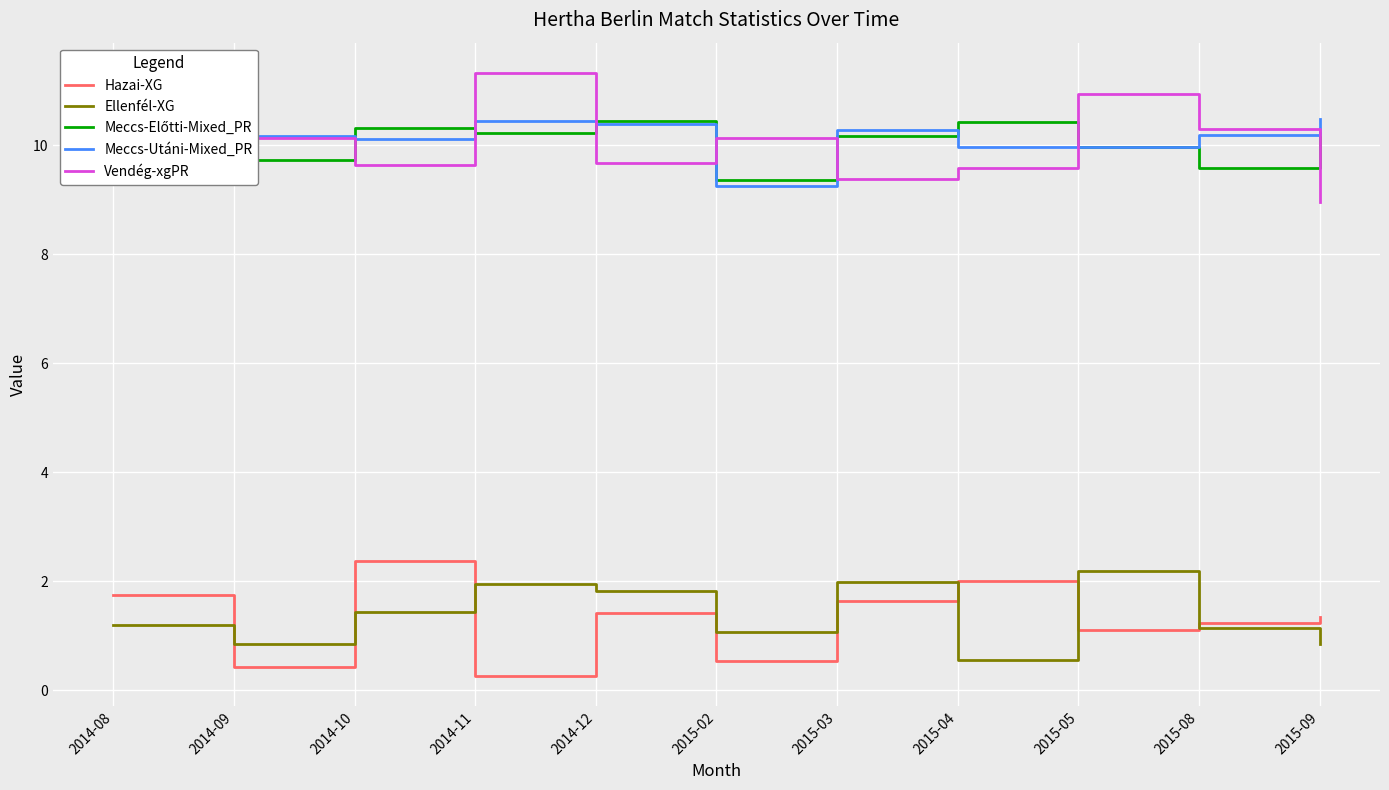

What is the minimum value shown in the chart?

0.3